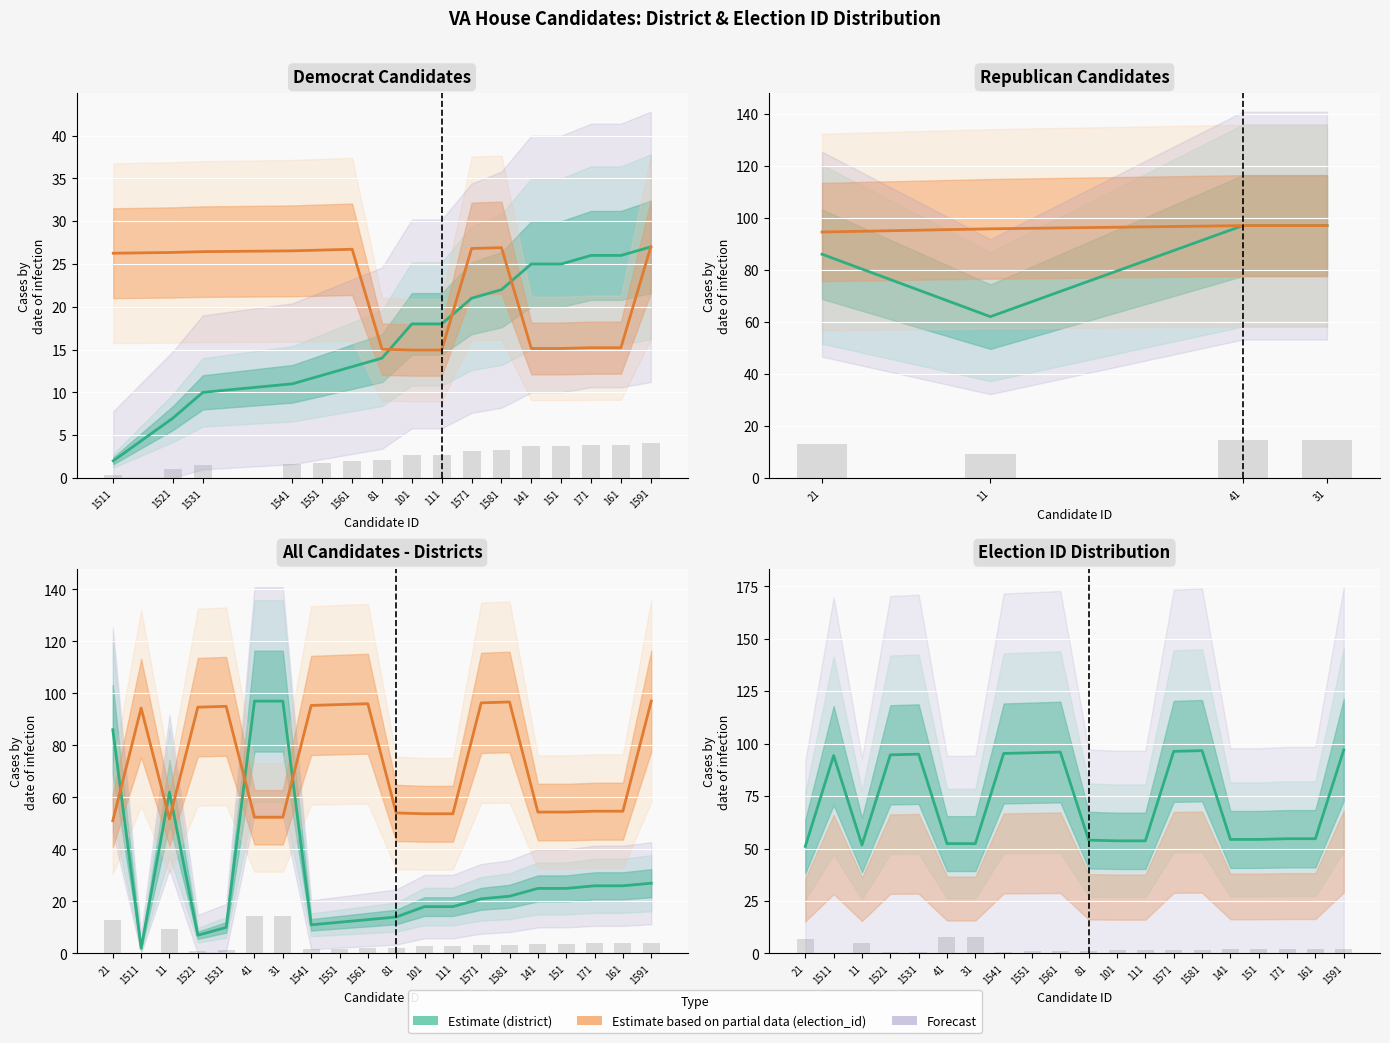

Rank the categories by election_id value from highest to lowest.

1591, 1581, 1571, 1561, 1551, 1541, 1531, 1521, 1511, 171, 161, 141, 151, 81, 101, 111, 41, 31, 11, 21